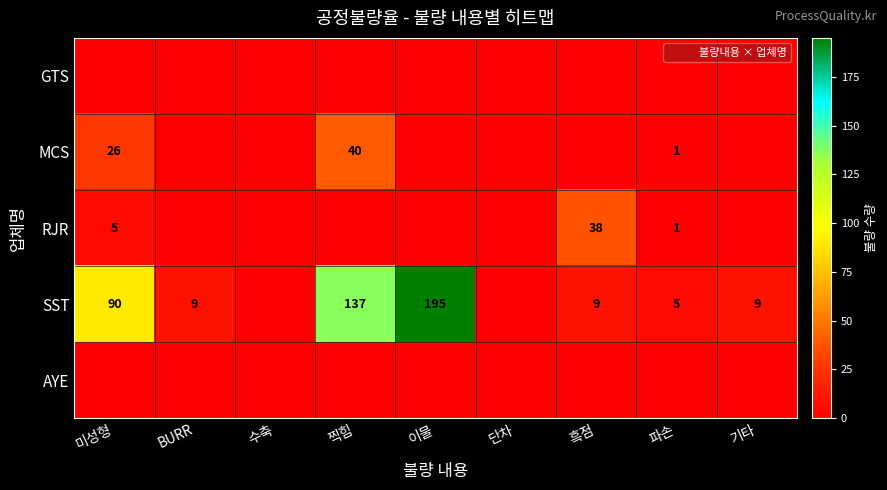

What is the difference between the maximum and minimum values in the SST series?

195